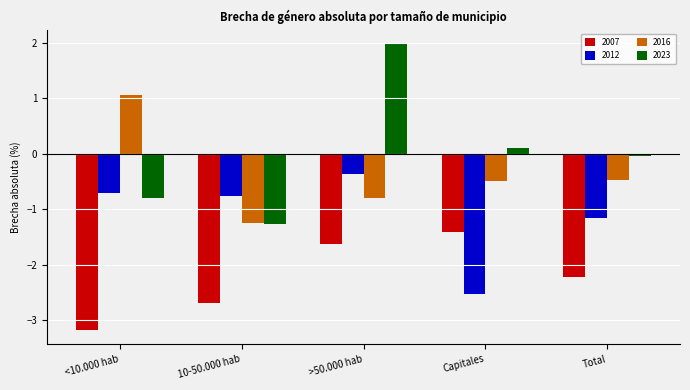

What position from the left is 10-50.000 hab?

2